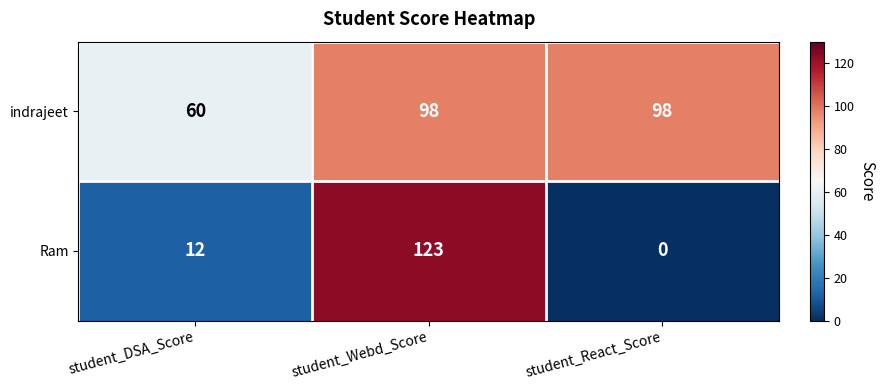

How many data points does each series have?

3